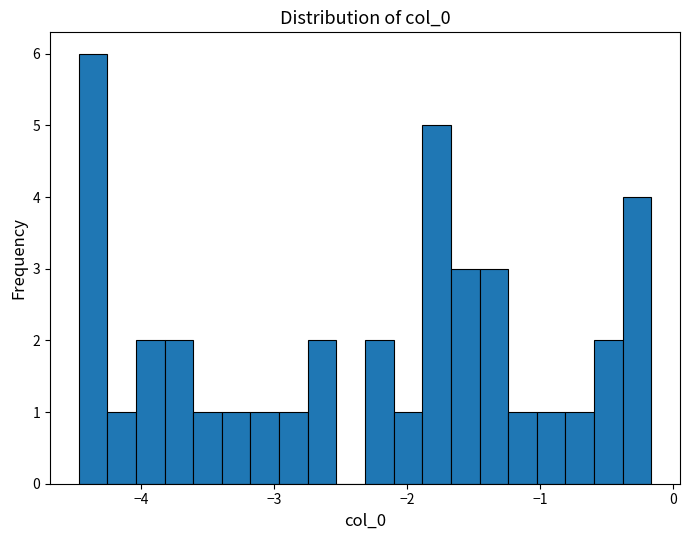

Around what value on the x-axis is the tallest bar? Give the approximate position of its centre, as read against the axis.

-4.4